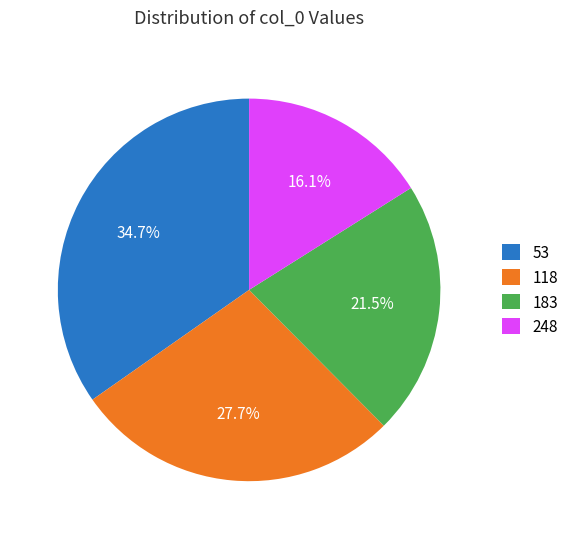

What percentage is the 53 slice, to the nearest percent?

35%